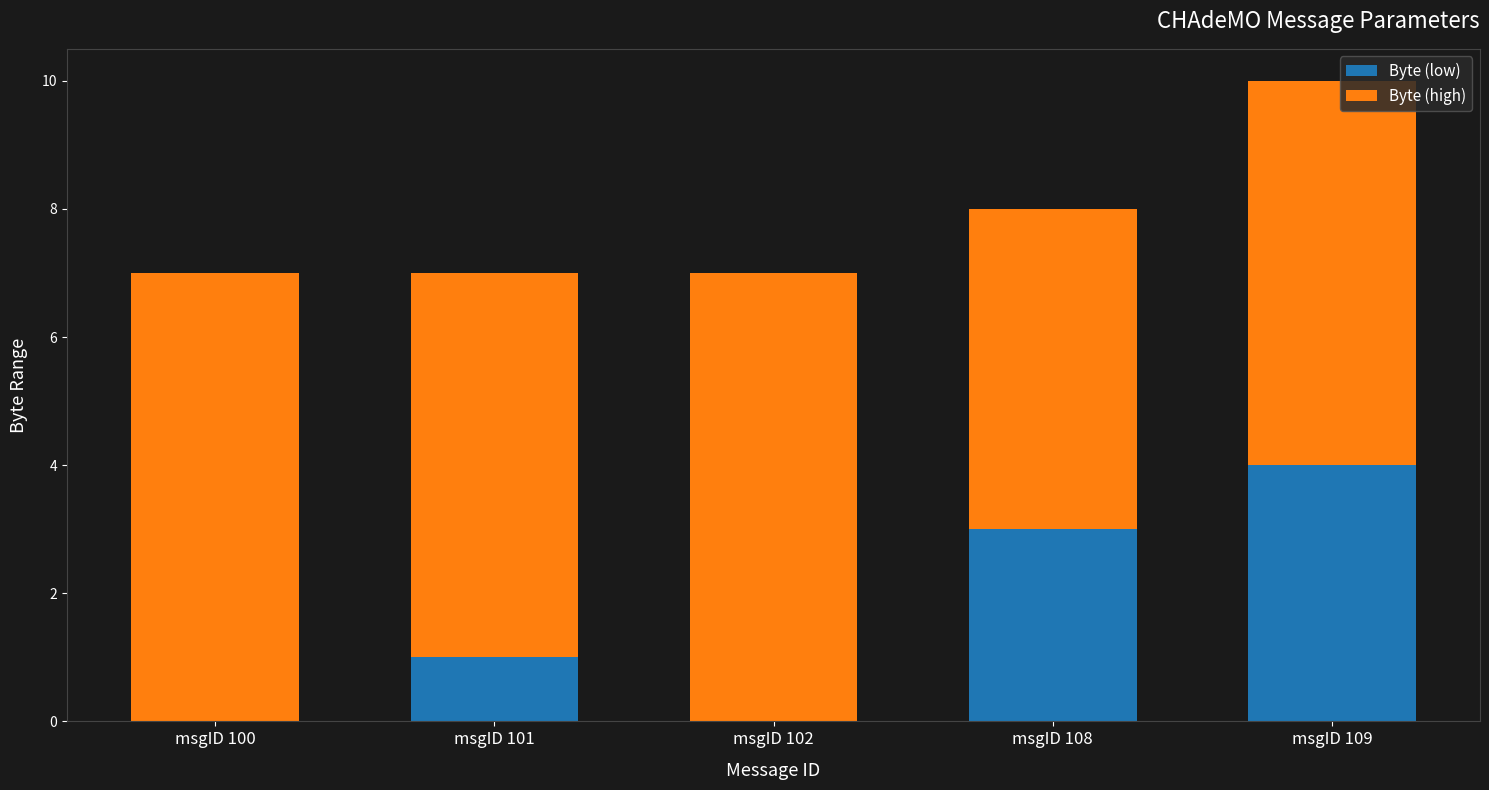

What is the difference between the Byte (low) values at msgID 100 and msgID 109?

4